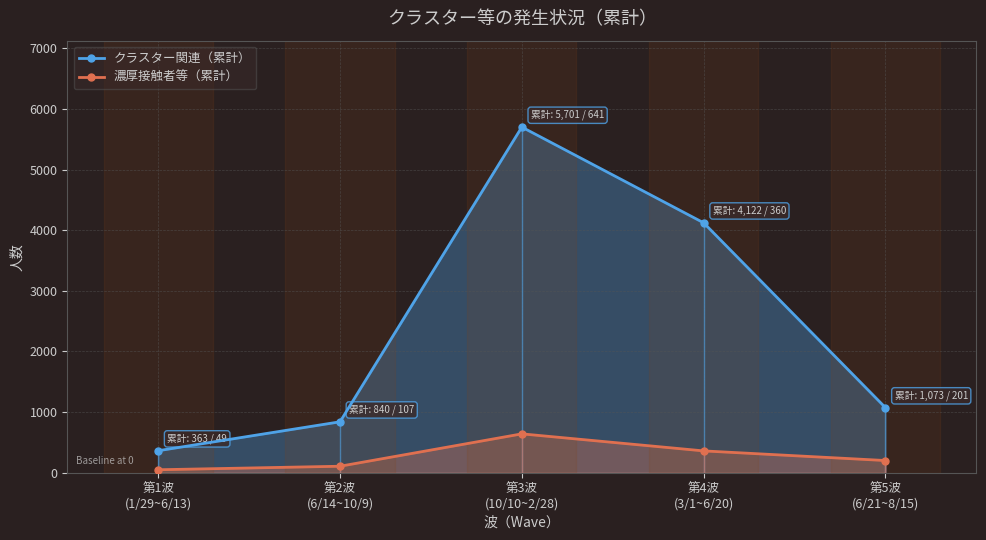

At which label does クラスター関連（累計） reach its minimum?

第1波
(1/29~6/13)